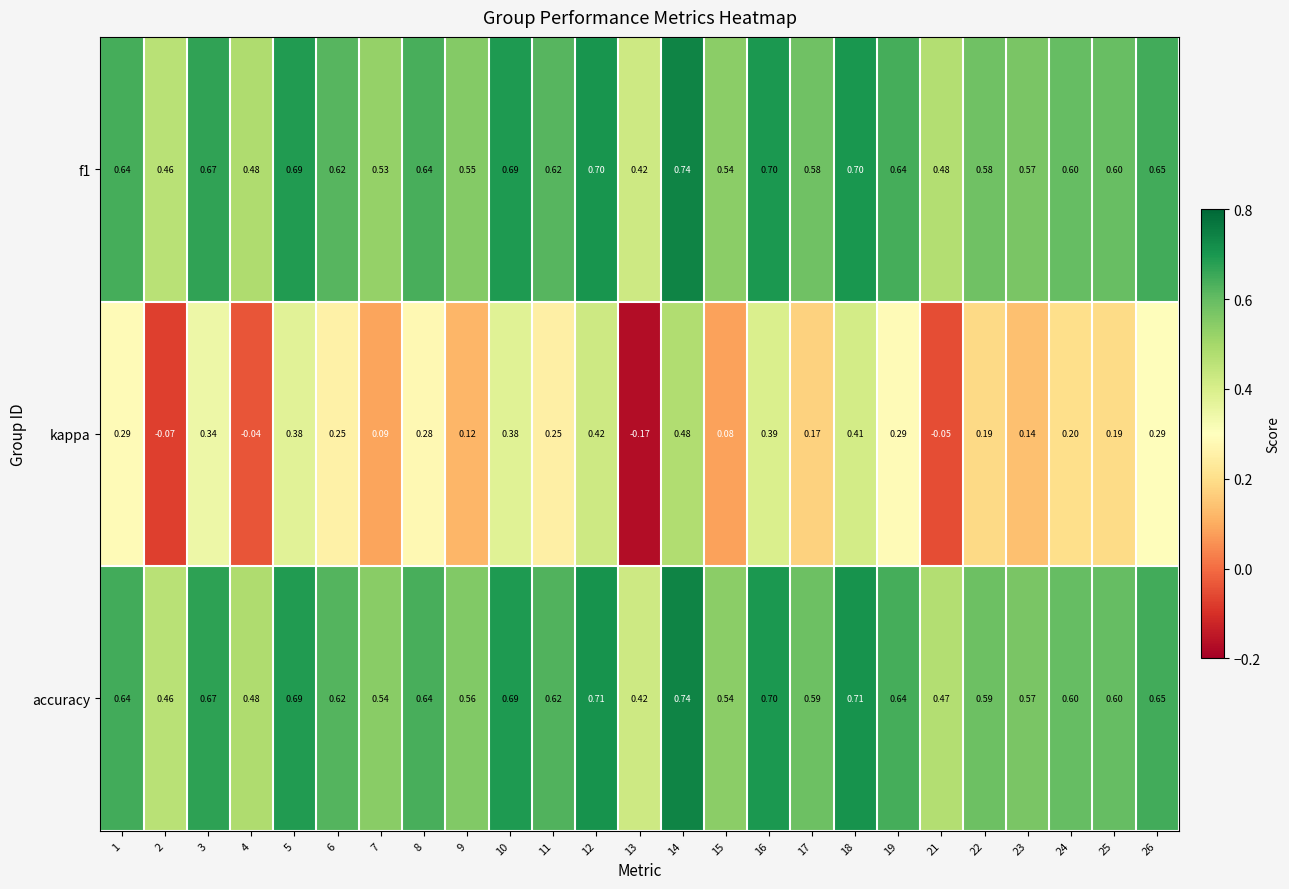

Which series has the largest total across all categories?

accuracy